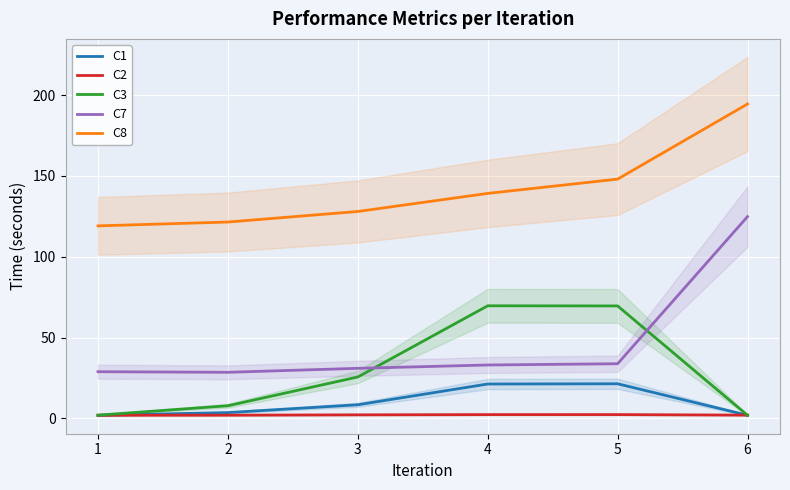

What is the difference between the maximum and second lowest values in the C7 series?

96.0